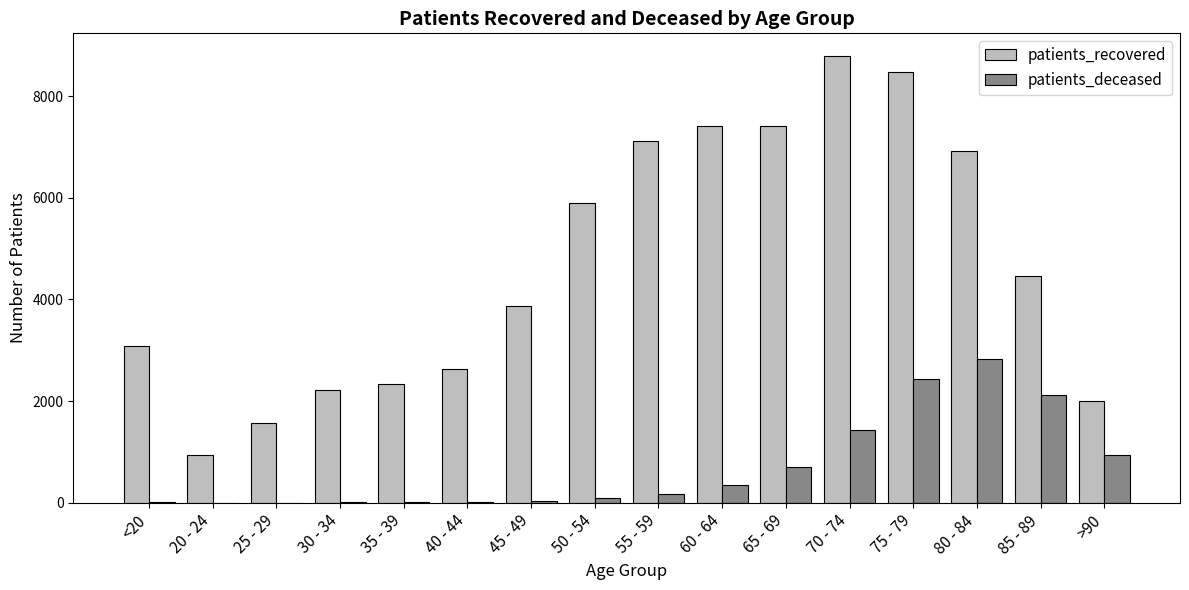

At which label is patients_deceased closest to 1420?

70 - 74